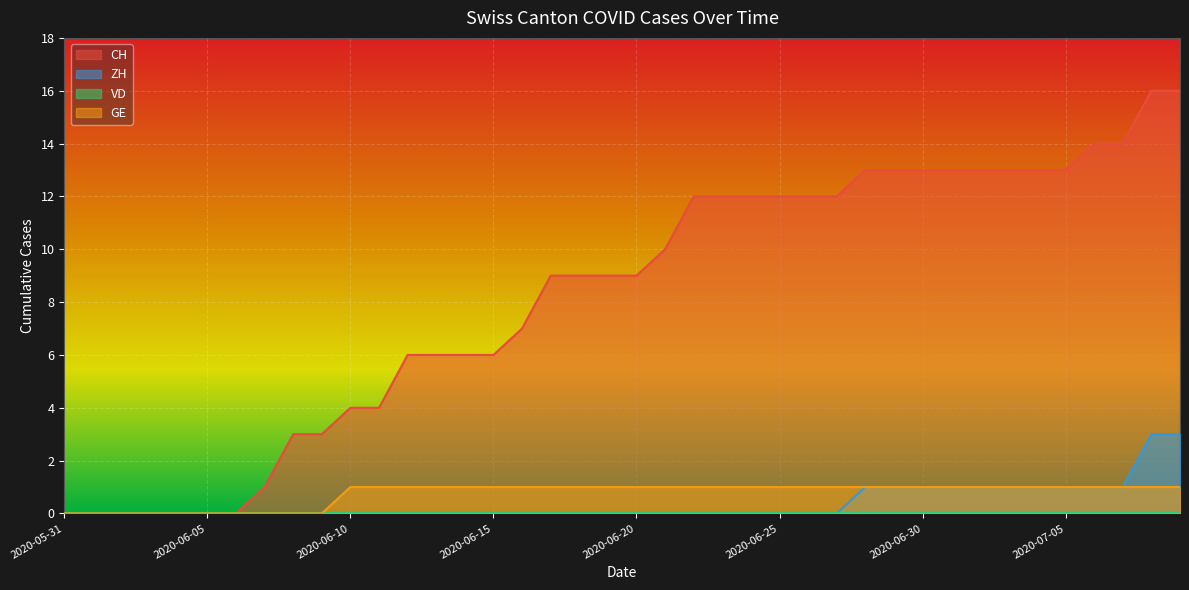

Where does the CH series first go above 9?

2020-06-21